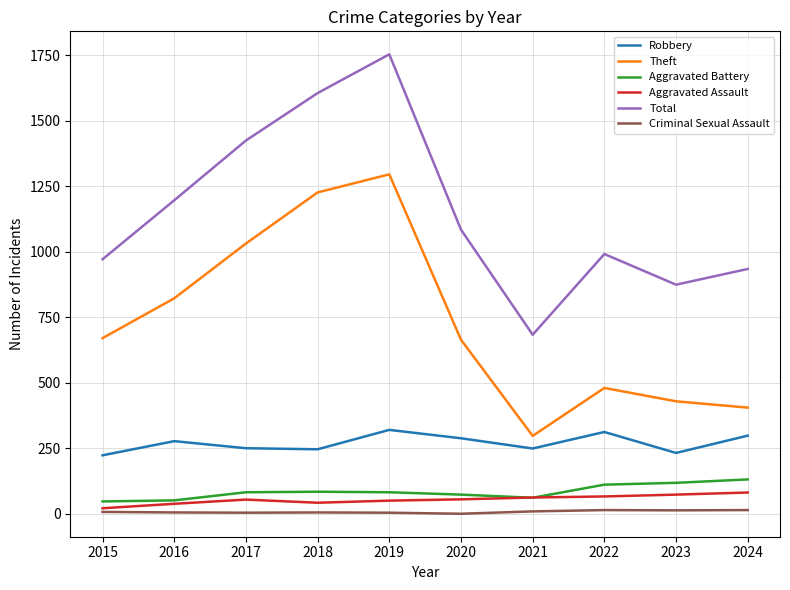

True or false: Criminal Sexual Assault has a value of 7 at 2015.

True